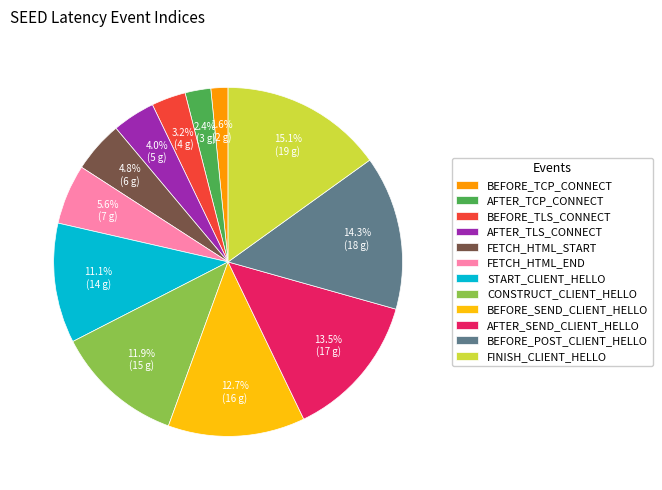

Rank the categories by value from highest to lowest.

FINISH_CLIENT_HELLO, BEFORE_POST_CLIENT_HELLO, AFTER_SEND_CLIENT_HELLO, BEFORE_SEND_CLIENT_HELLO, CONSTRUCT_CLIENT_HELLO, START_CLIENT_HELLO, FETCH_HTML_END, FETCH_HTML_START, AFTER_TLS_CONNECT, BEFORE_TLS_CONNECT, AFTER_TCP_CONNECT, BEFORE_TCP_CONNECT